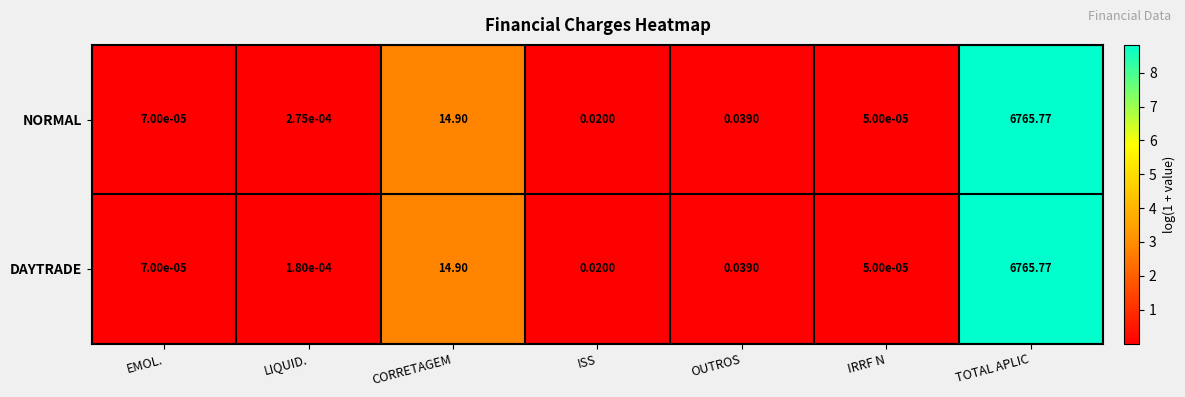

Which series changed the most between LIQUID. and CORRETAGEM?

DAYTRADE